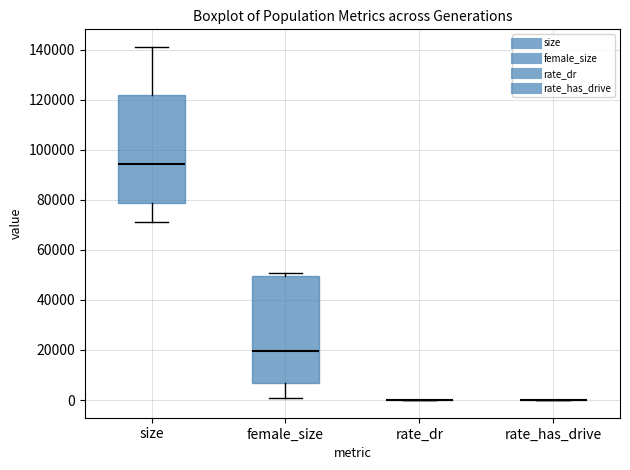

Reading left to right, transcribe this box plot: for each box, give where its median line is, the range the box spans, and where its two whiskers end, as read against the y-axis. The values are not printed on the chart, so give them approximately, as read against the axis.

size: median 94000, box 78000 to 122000, whiskers 72000 to 142000
female_size: median 20000, box 6000 to 50000, whiskers 2000 to 50000 (just above the box's upper edge)
rate_dr: box collapsed to a line at 0, whiskers 0 to 0
rate_has_drive: box collapsed to a line at 0, whiskers 0 to 0